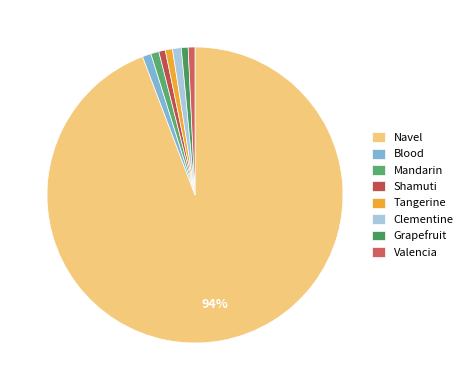

Which category has the biggest portion of the pie?

Navel